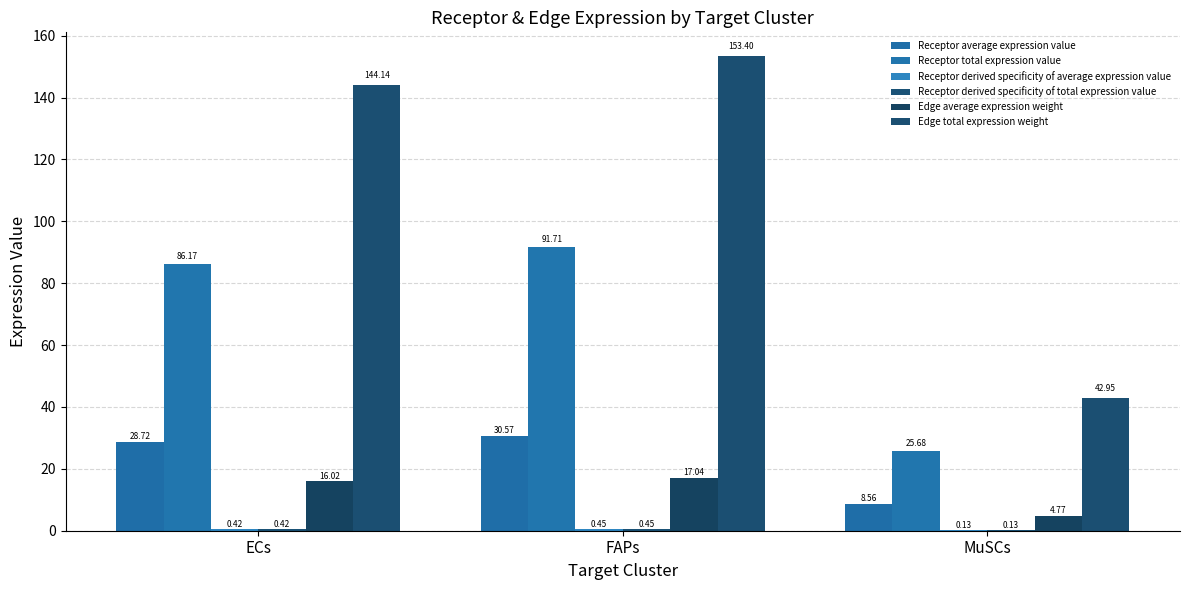

Does the chart contain stacked bars?

No